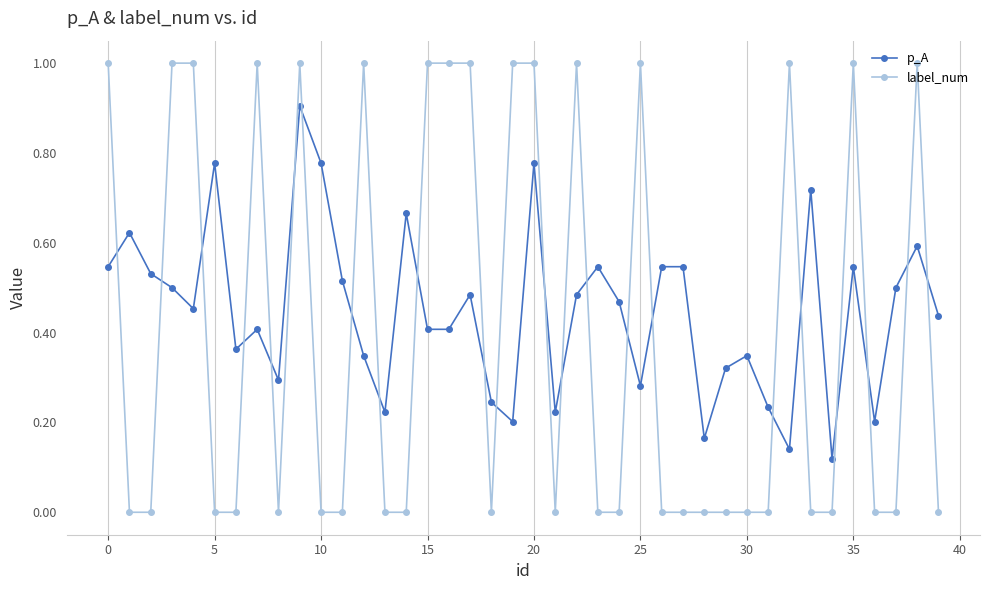

What is the difference between the second highest and second lowest values in the label_num series?

1.0